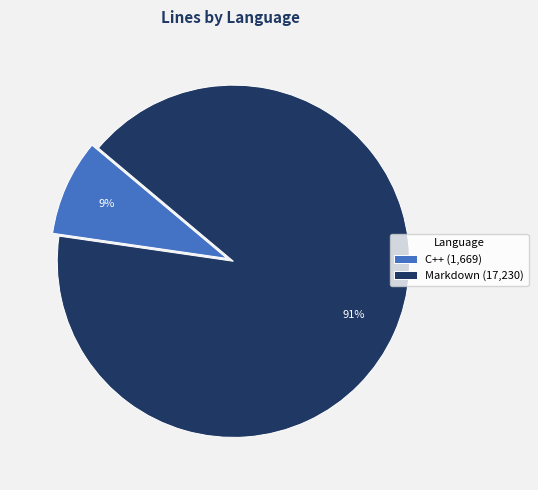

Which slice is the largest?

Markdown